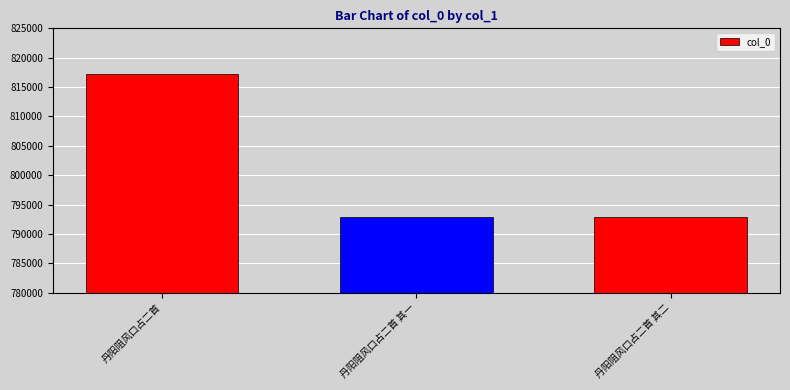

Which label corresponds to the largest value in the chart?

丹阳阻风口占二首